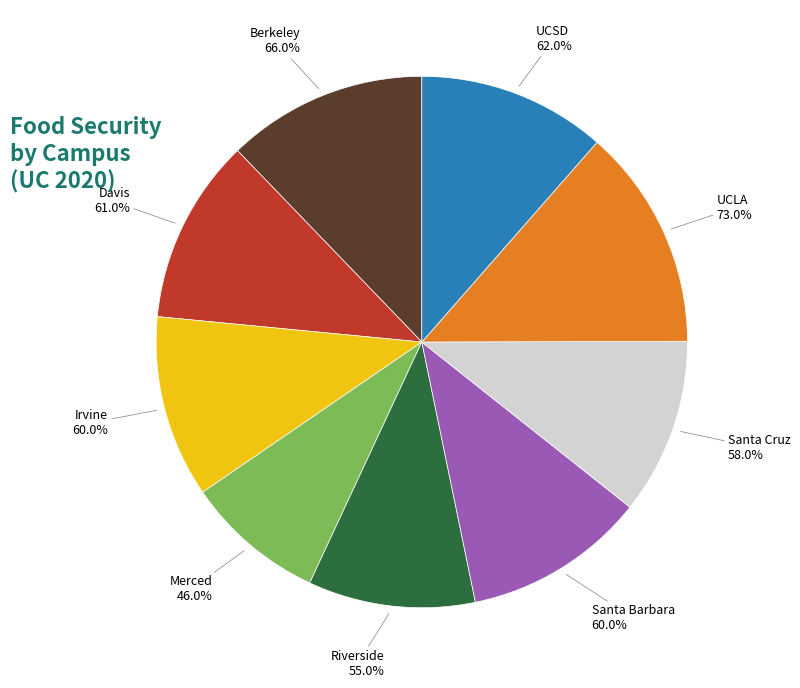

Is it true that Food Security
(UC 2018) is 5% of the pie?

False